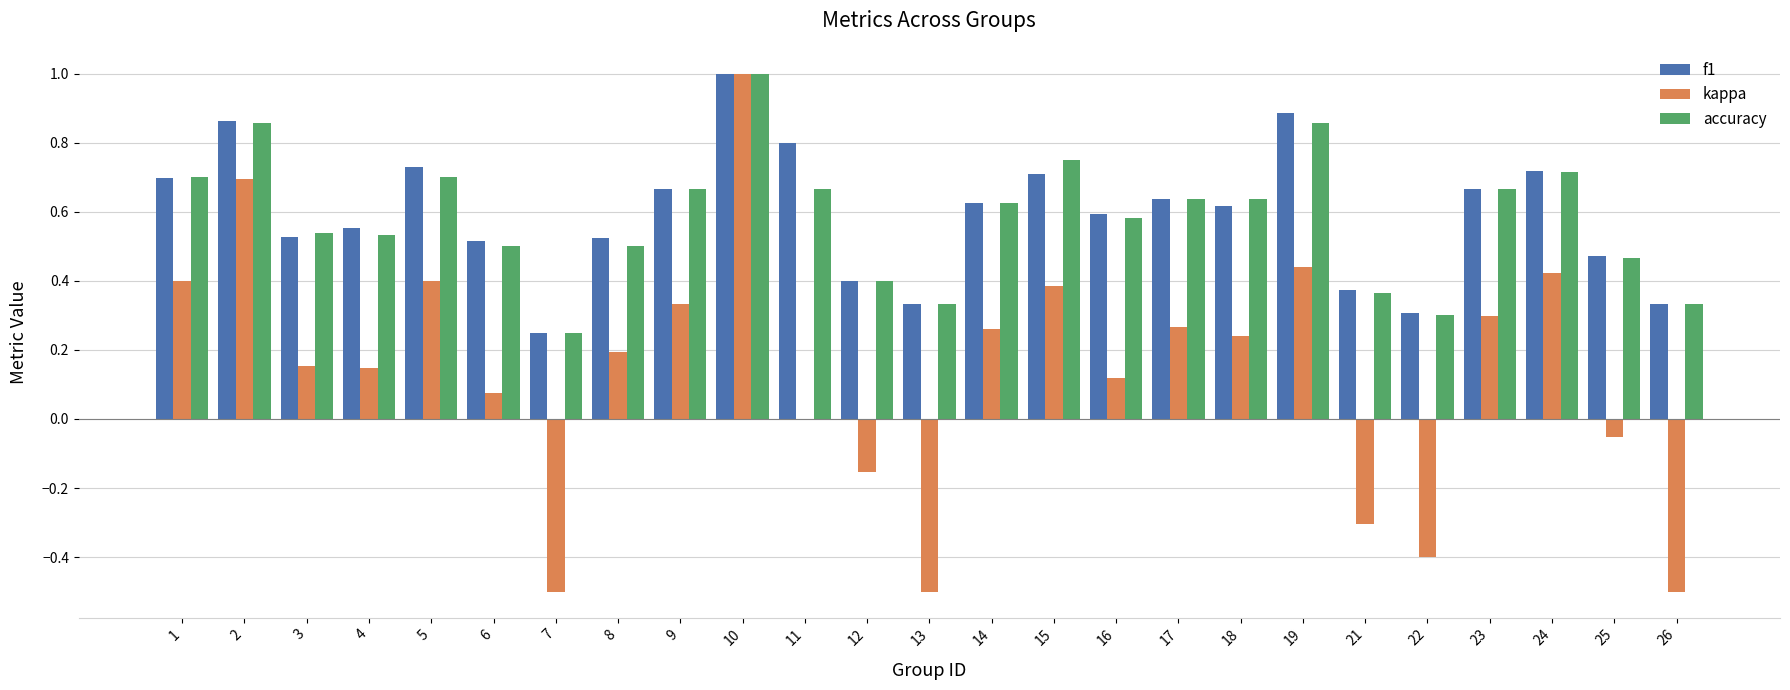

The kappa series shows 1.0 at 10. True or false?

True